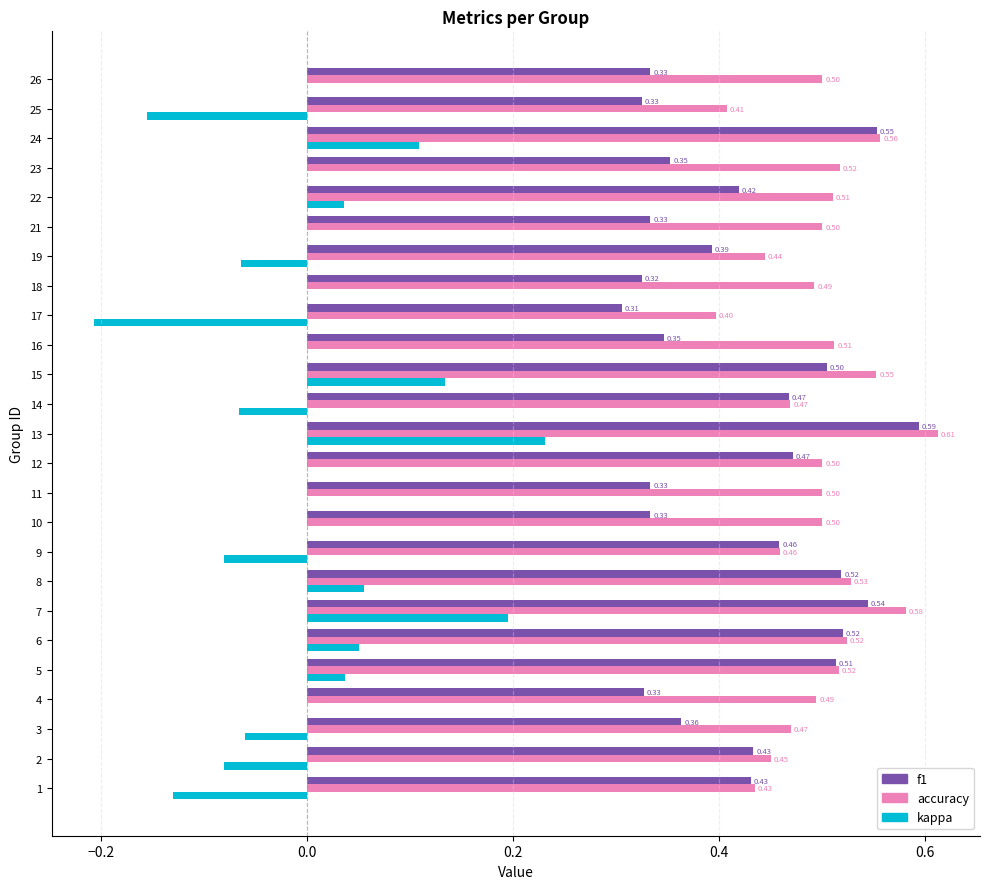

What is the sum of the f1 values at 3 and 22?

0.8